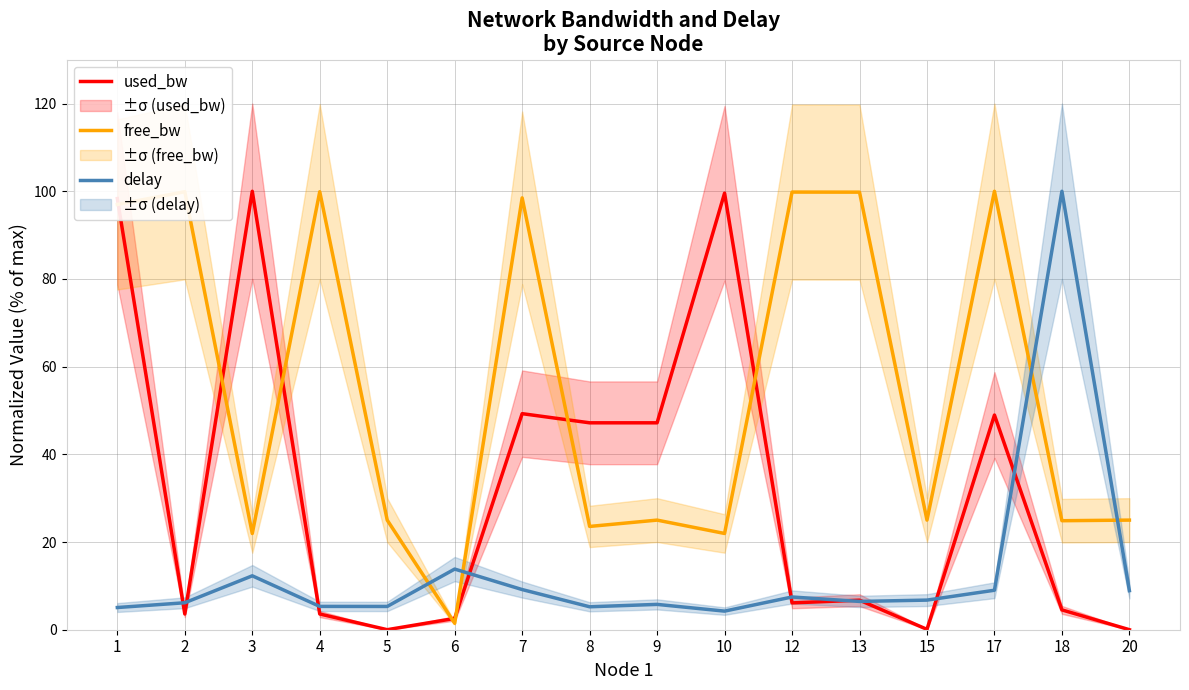

Between 1 and 10, which series saw the biggest shift?

free_bw